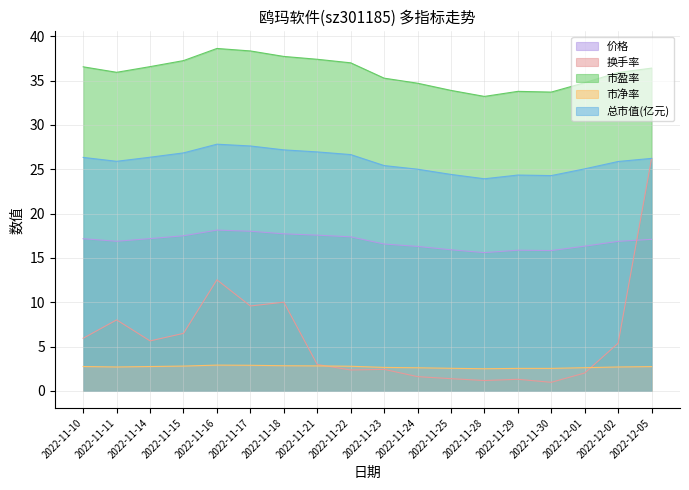

Read the 价格 value at 2022-11-18.

17.7